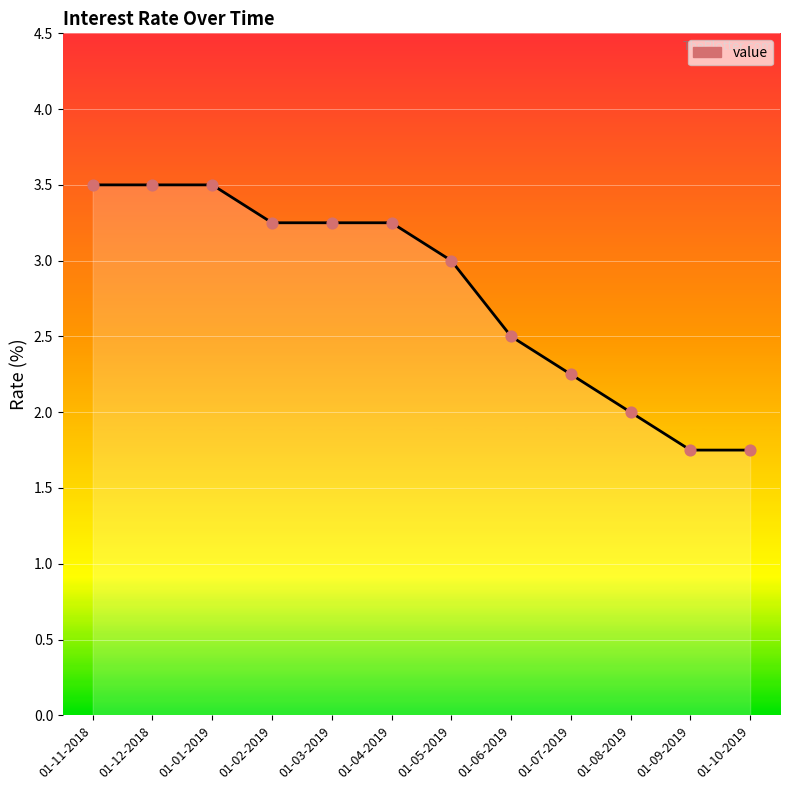

Which has a higher value, 01-07-2019 or 01-11-2018?

01-11-2018